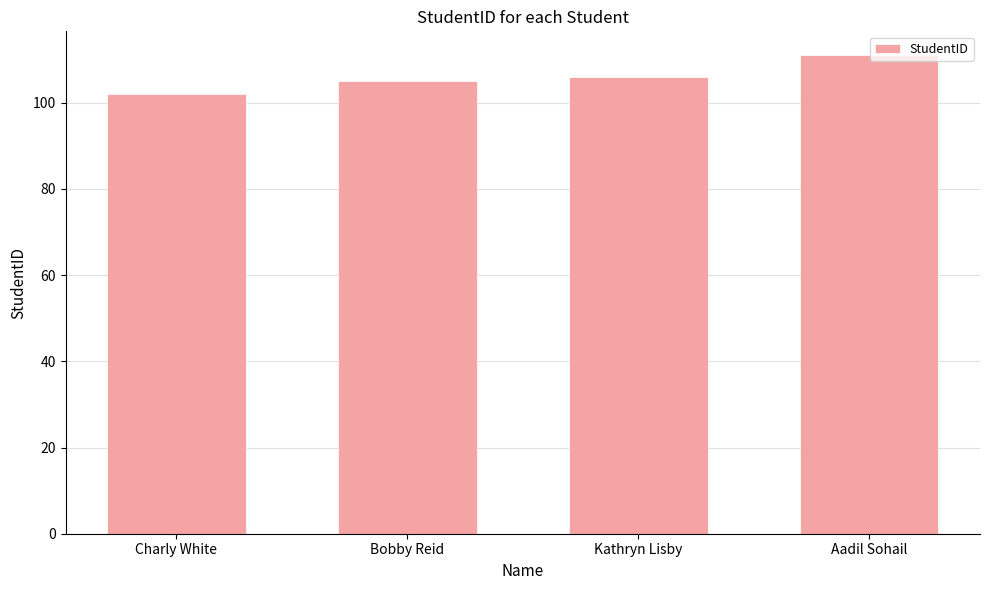

Does the chart contain any negative values?

No